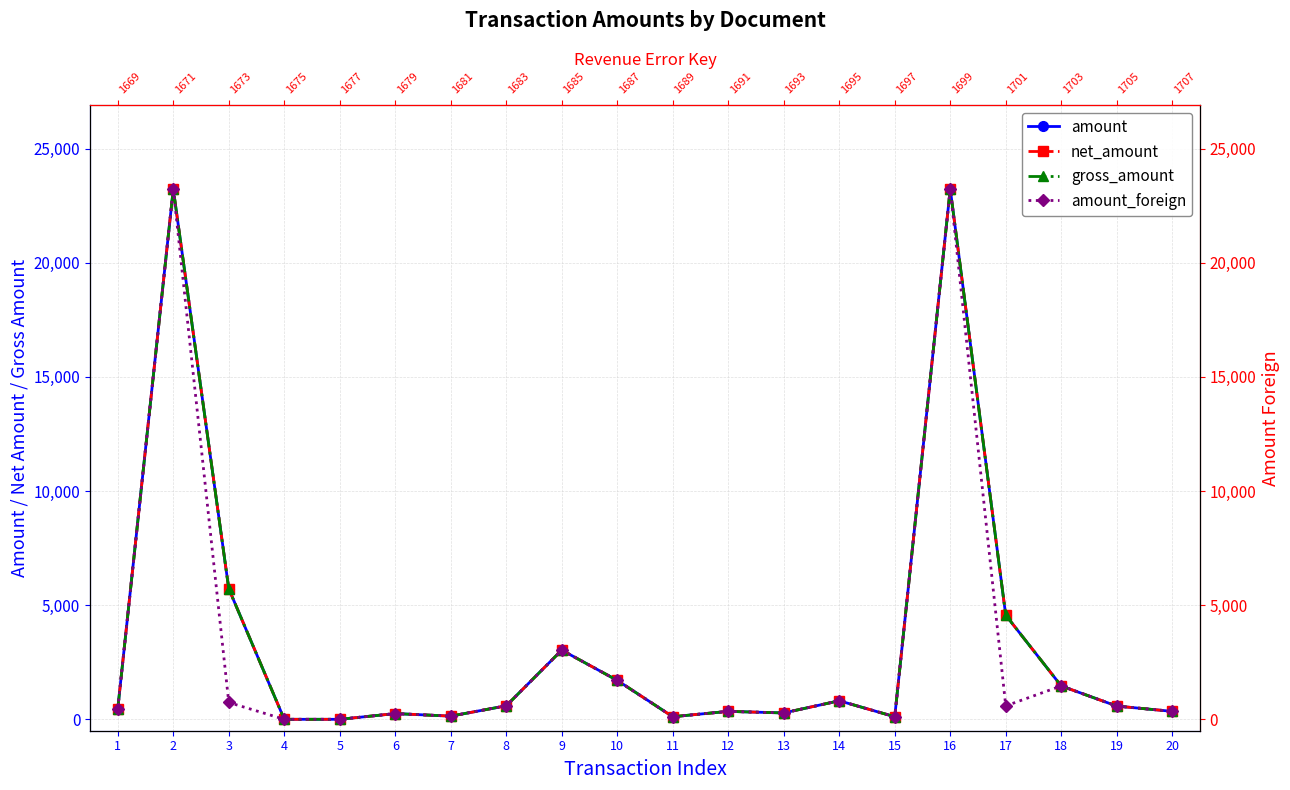

Which series changed the most between 10 and 12?

amount